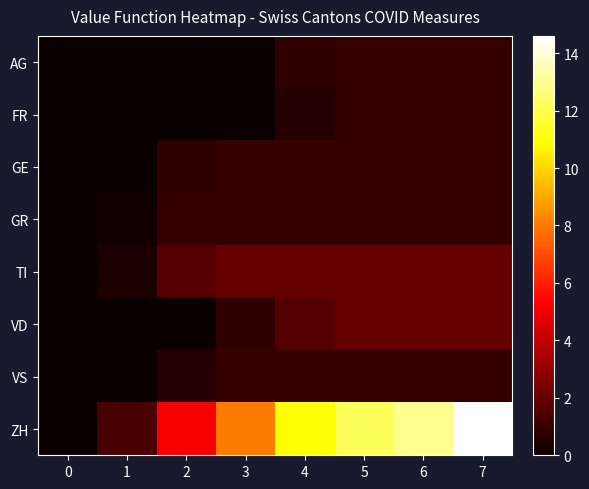

Rank the series at 1 from lowest to highest value.

AG, FR, GE, VD, VS, GR, TI, ZH